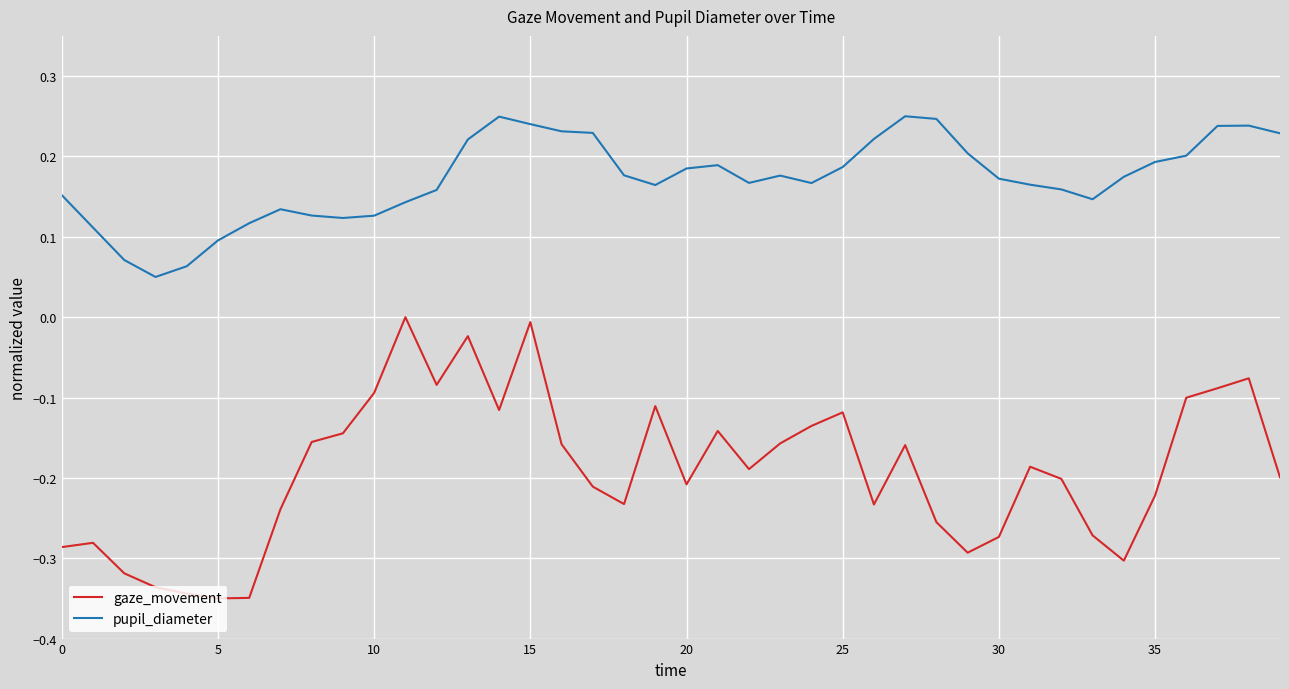

Which series has the largest total across all categories?

pupil_diameter